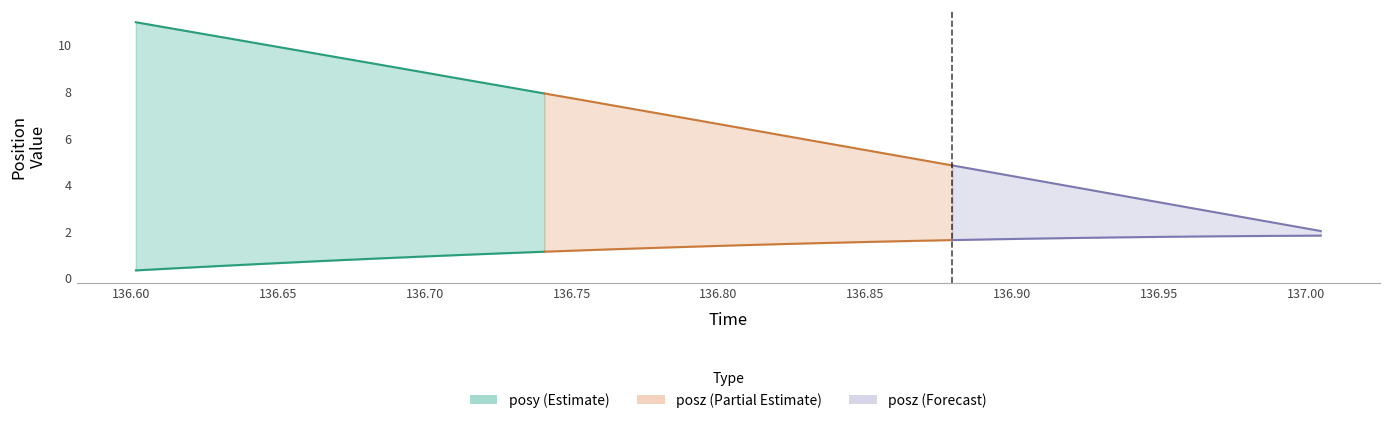

True or false: posy and posz intersect in this chart.

False